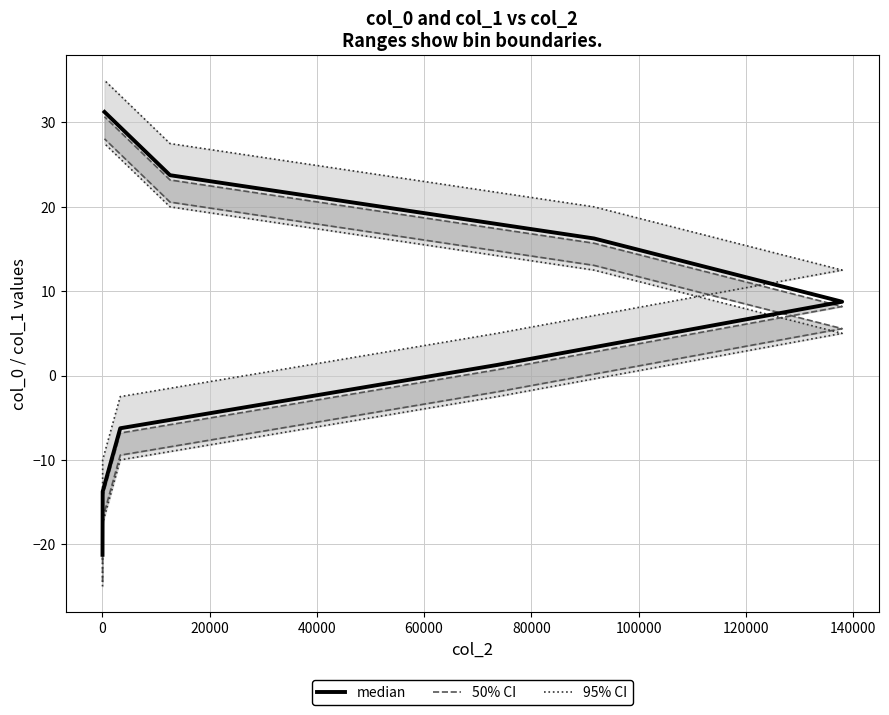

List the series in order of their overall mean, lowest first.

95% CI, 50% CI, median